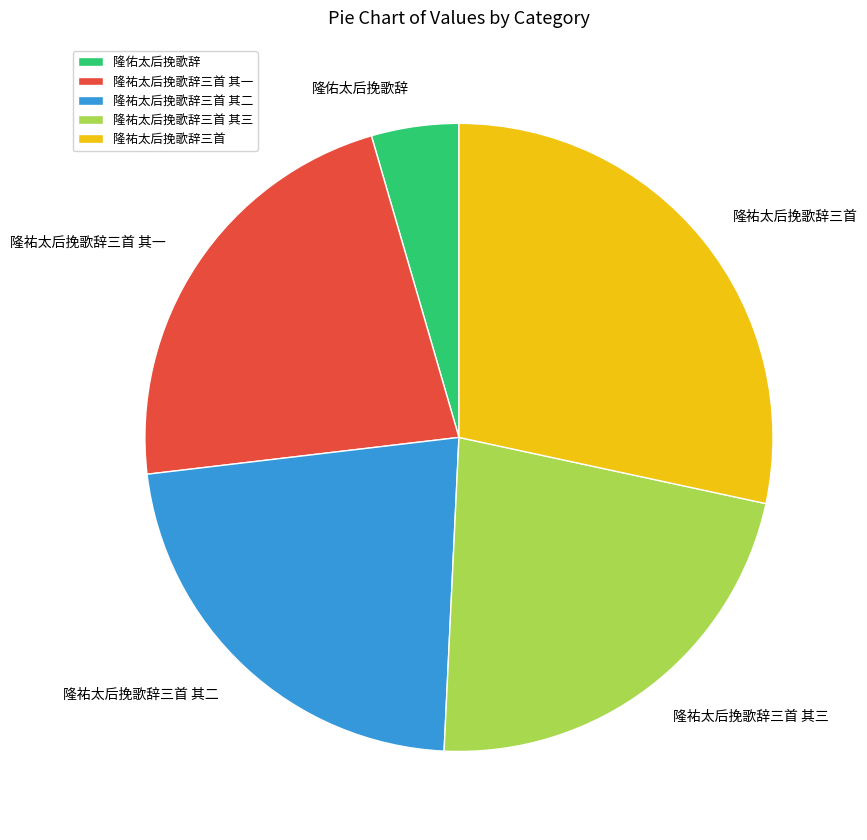

How many slices are in this pie chart?

5